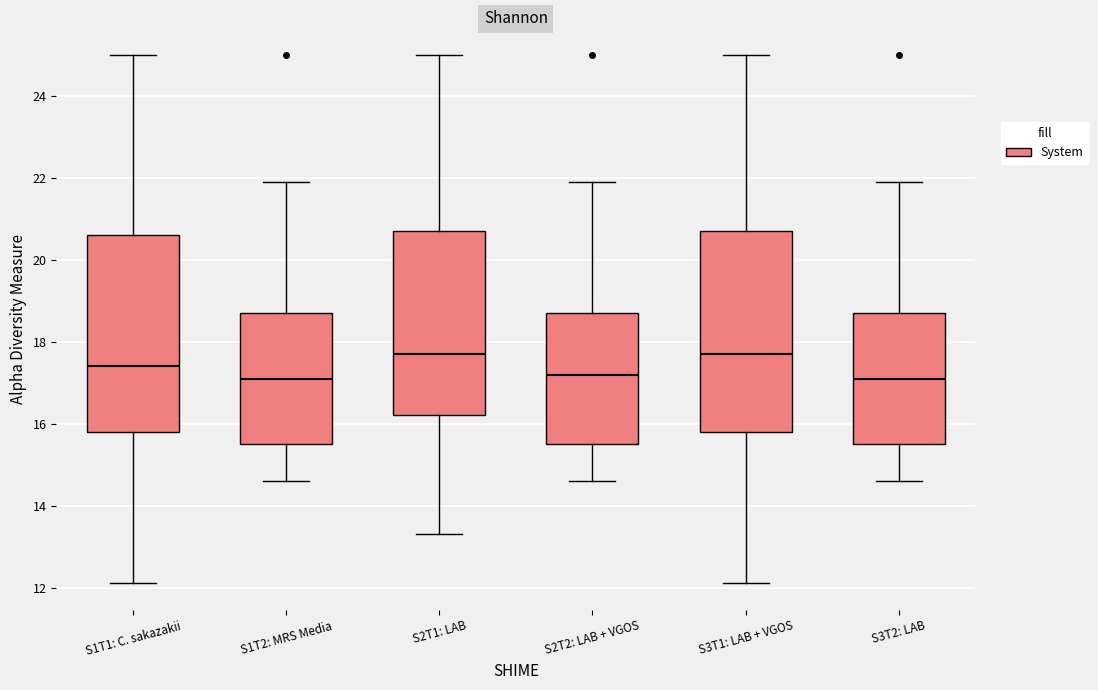

Where does the upper whisker of the box for S2T1: LAB end on the y-axis? The values are not printed on the chart, so give them approximately, as read against the axis.

25.0